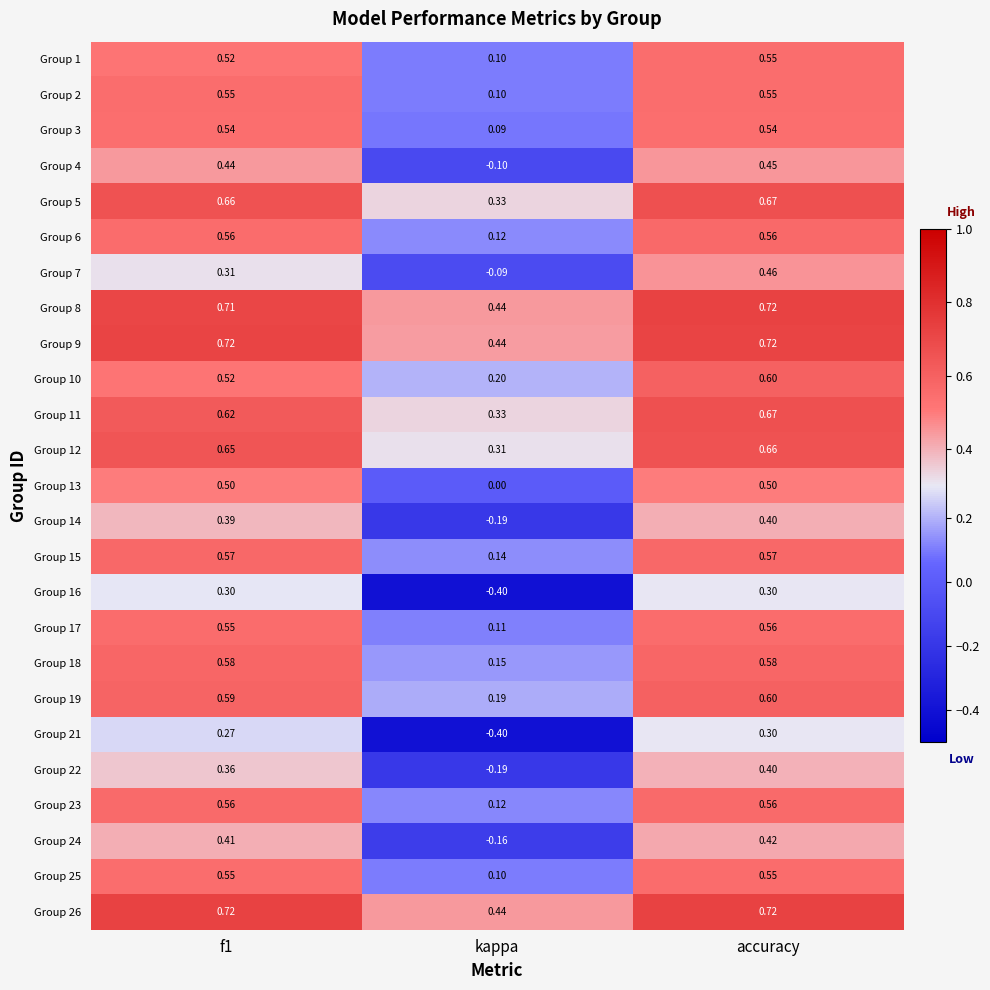

At which category is the sum across all series the highest?

accuracy